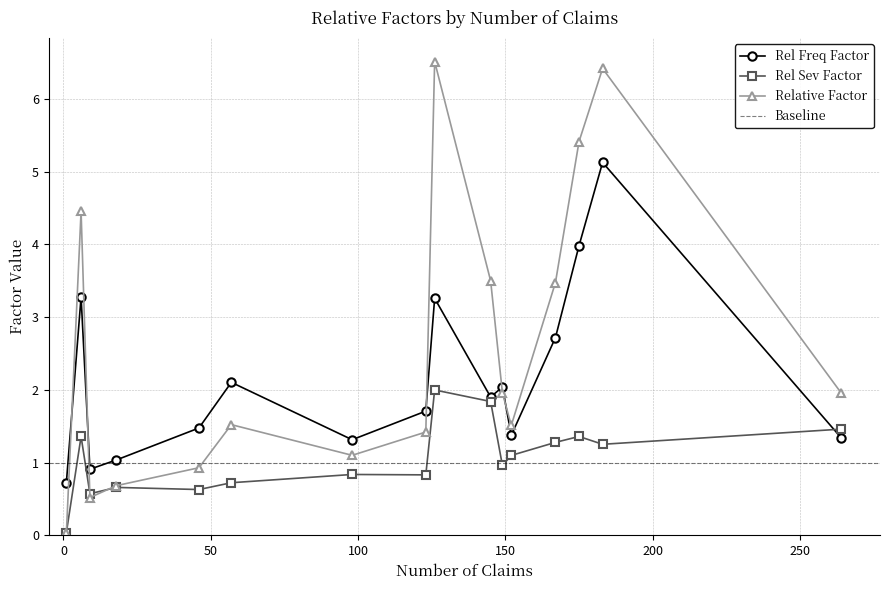

Does the chart have visible grid lines?

Yes